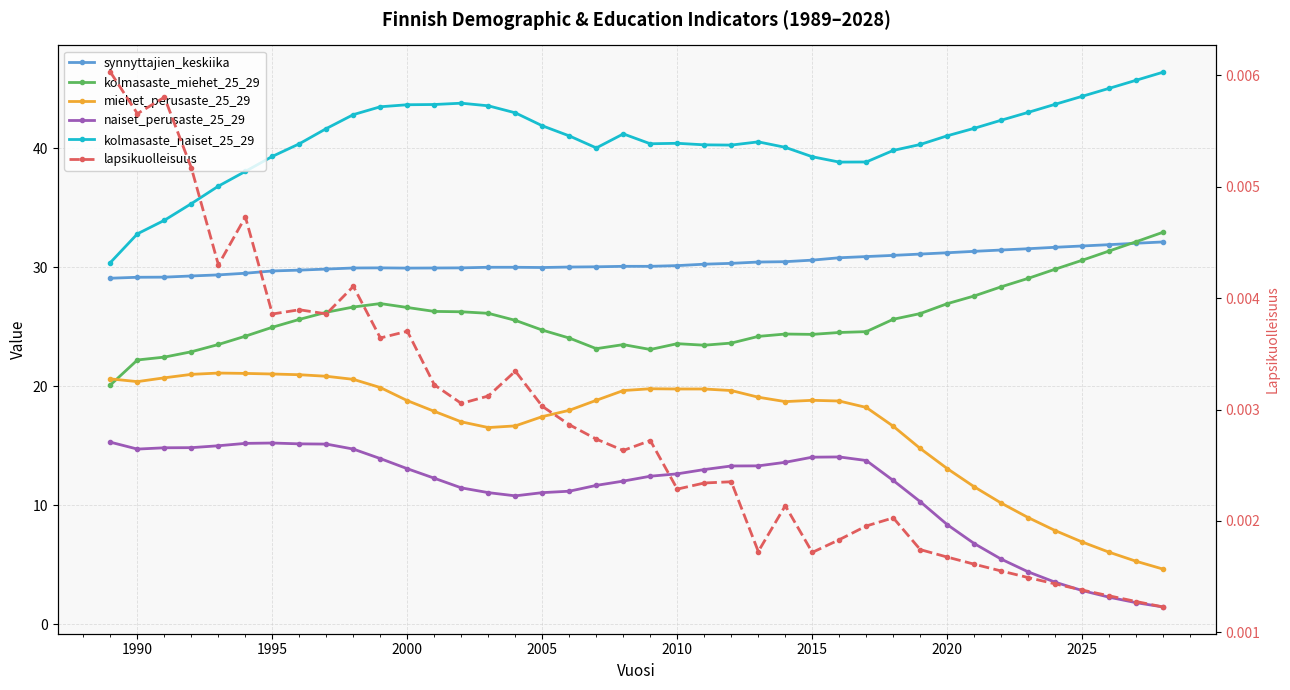

True or false: lapsikuolleisuus and miehet_perusaste_25_29 cross at least once.

False